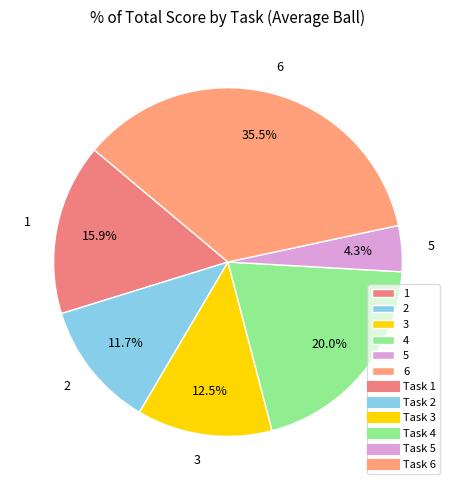

What is the smallest slice in the pie chart?

5